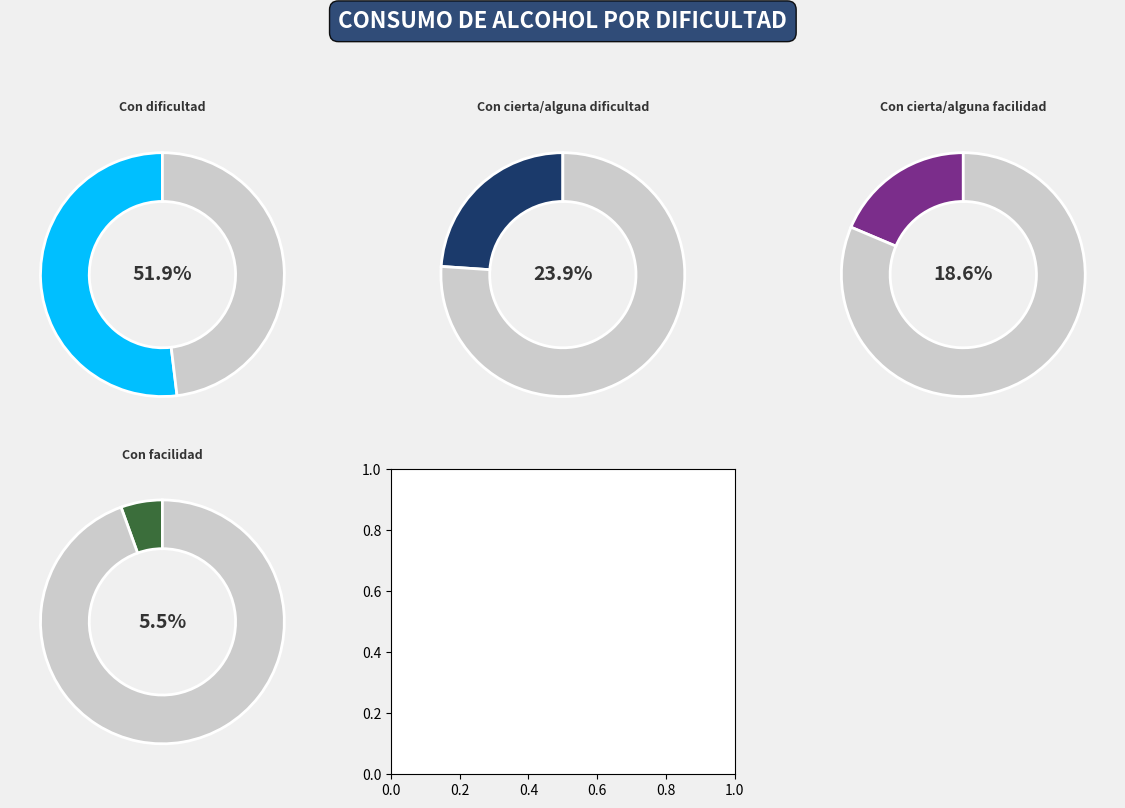

Is it true that Con dificultad is 52% of the pie?

True